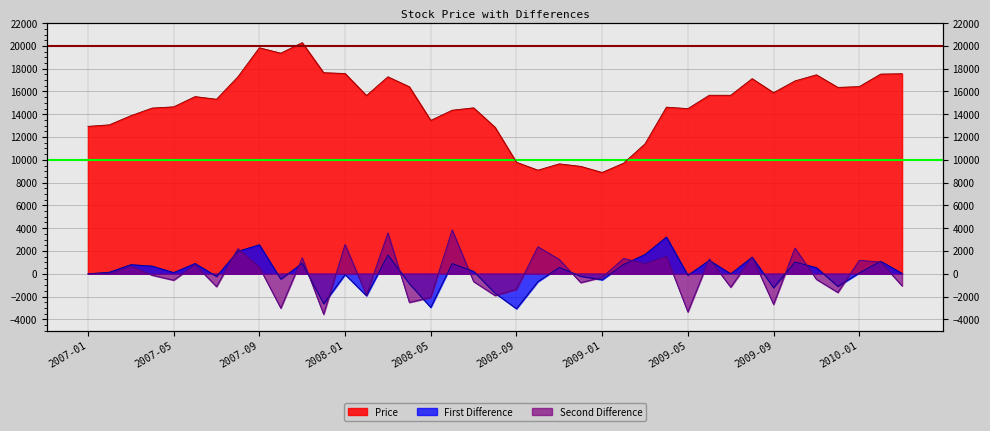

Reading right to left, extract all data points from this chart.

Price: 17558.7	17527.8	16429.6	16358.0	17464.8	16926.2	15896.3	17126.8	15666.6	15670.3	14493.8	14625.2	11403.2	9708.5	8891.6	9424.2	9647.3	9092.7	9788.1	12860.4	14564.5	14355.8	13461.6	16415.6	17287.3	15644.4	17578.7	17648.7	20287.0	19363.2	19838.0	17291.1	15318.6	15551.0	14650.5	14544.5	13872.4	13072.1	12938.1
First Difference: 30.9	1098.2	71.6	-1106.9	538.6	1029.9	-1230.6	1460.2	-3.7	1176.5	-131.4	3222.0	1694.8	816.9	-532.6	-223.1	554.6	-695.3	-3072.4	-1704.1	208.8	894.2	-2954.0	-871.7	1642.9	-1934.3	-70.0	-2638.3	923.8	-474.8	2546.9	1972.5	-232.4	900.5	106.0	672.1	800.3	134.0	0.0
Second Difference: -1067.3	1026.6	1178.4	-1645.4	-491.4	2260.5	-2690.8	1463.9	-1180.1	1307.9	-3353.4	1527.2	877.9	1349.5	-309.6	-777.7	1249.9	2377.0	-1368.3	-1912.9	-685.4	3848.1	-2082.2	-2514.6	3577.2	-1864.3	2568.3	-3562.1	1398.6	-3021.7	574.4	2204.9	-1132.9	794.4	-566.0	-128.2	666.3	0.0	0.0